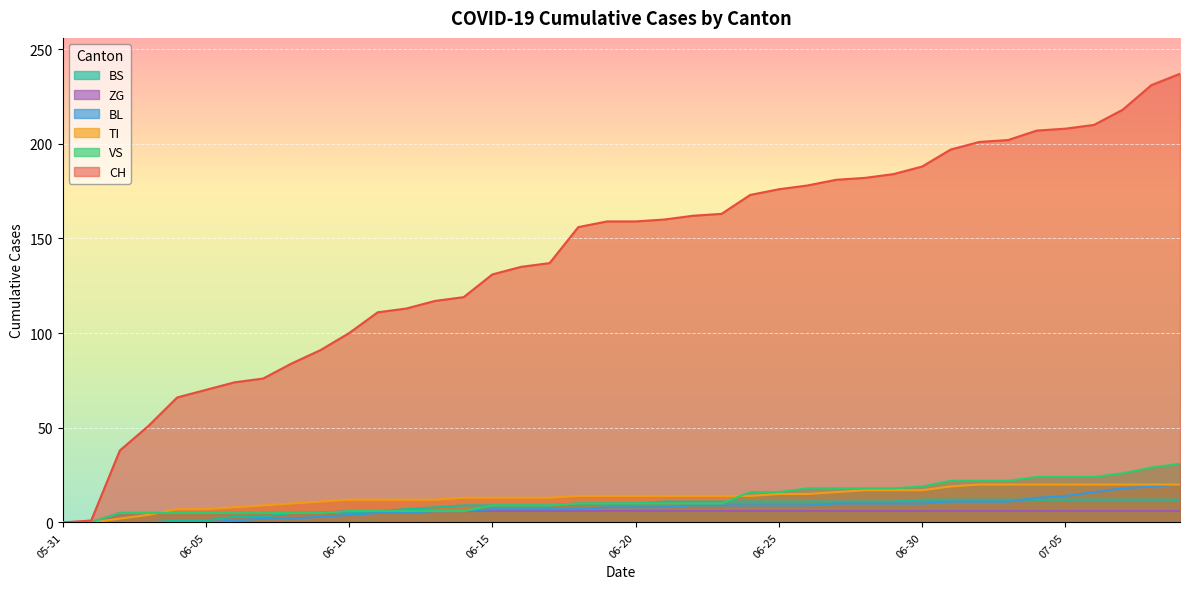

At 2020-06-12, list the series in order from smallest to largest.

BL, VS, ZG, BS, TI, CH